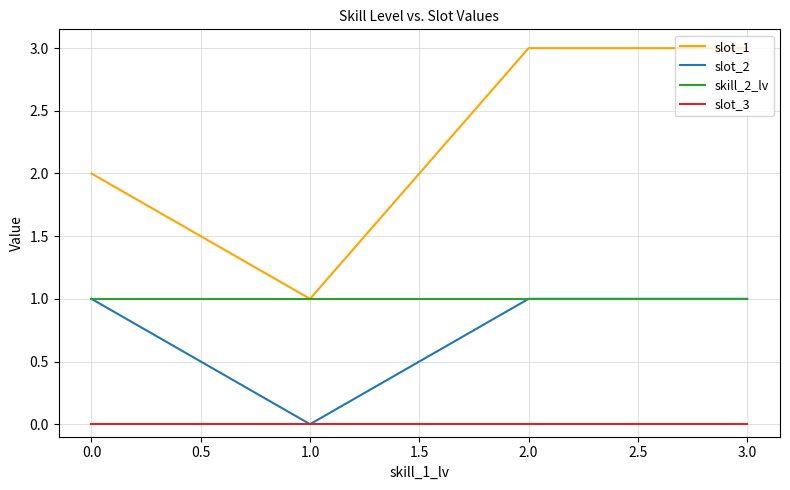

True or false: slot_3 and skill_2_lv intersect in this chart.

False